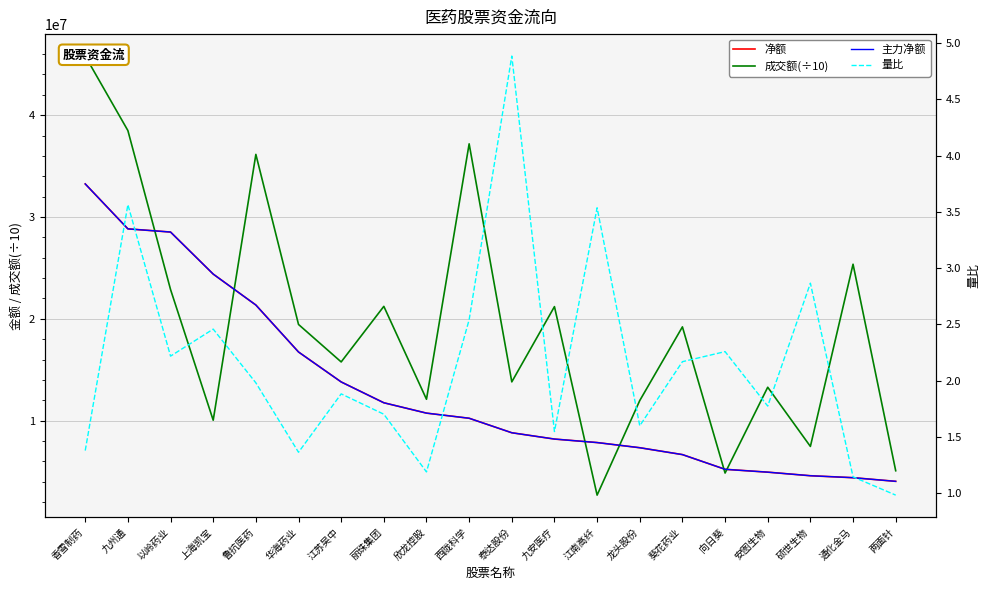

Is the value of 净额 at 鲁抗医药 greater than the value of 主力净额 at 硕世生物?

Yes